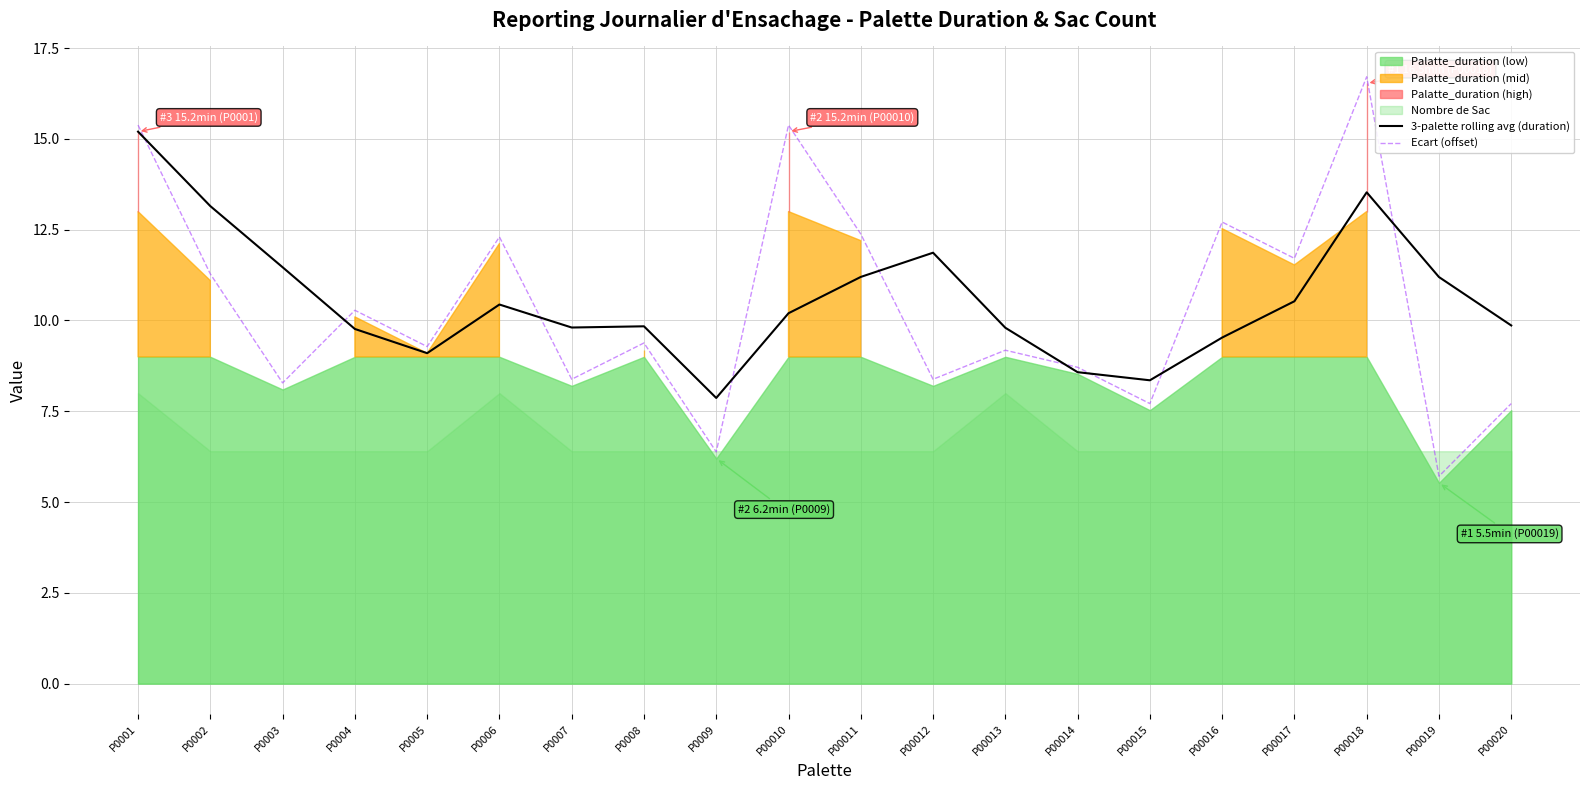

What is the approximate value of Ecart (offset) at P0003?

8.3